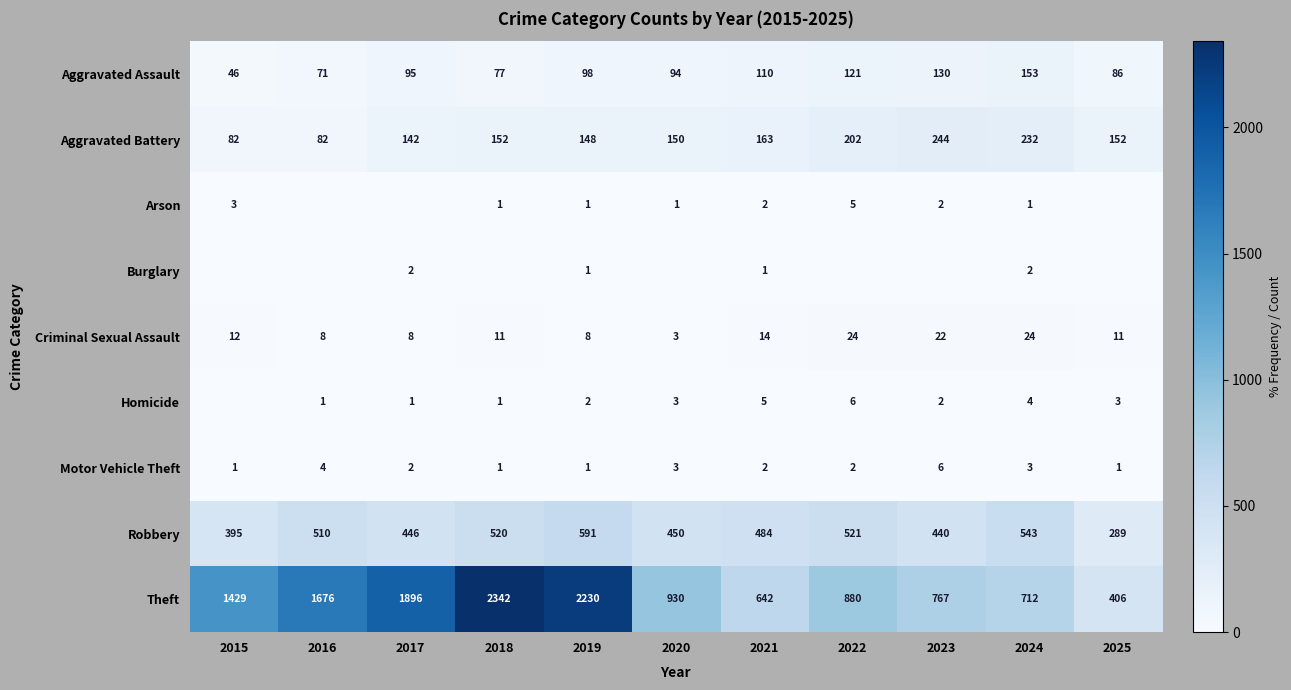

What is the average value of the Aggravated Battery series?

159